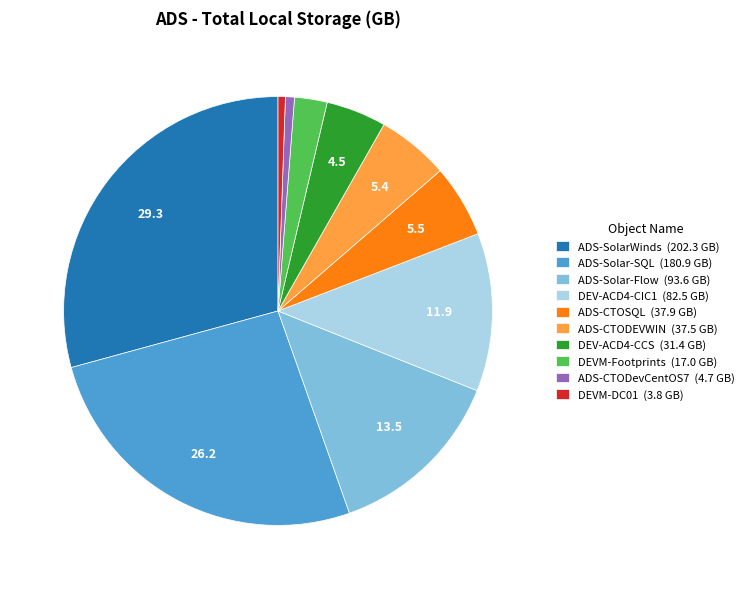

How many slices are in this pie chart?

10